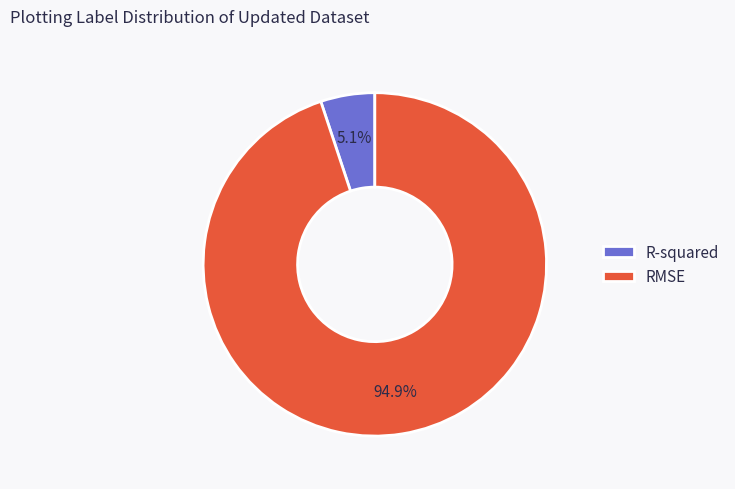

Count the number of slices in the pie.

2